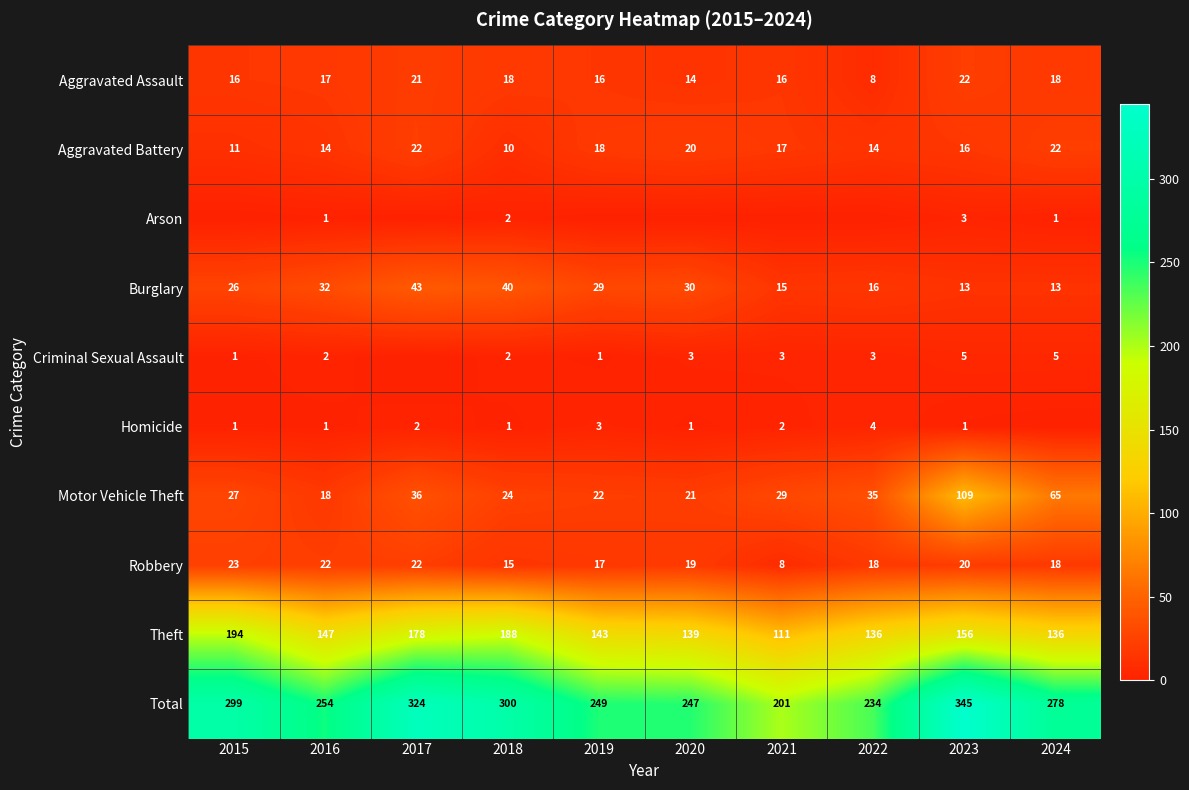

What is the spread (max minus min) of values at 2016?

253